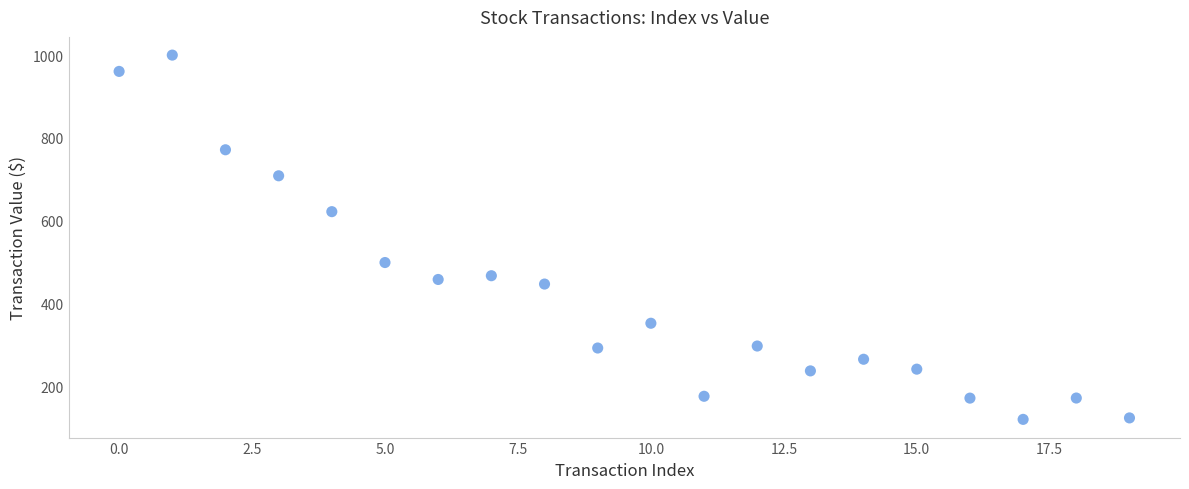

What is the range of Y values (max minus min)?

879.0